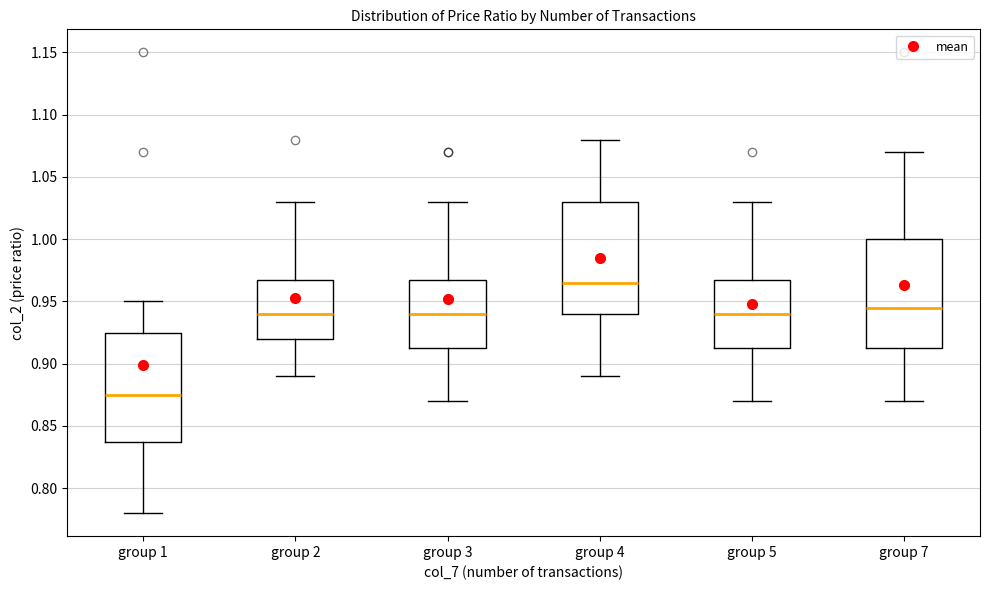

Which box's median line is the lowest?

group 1